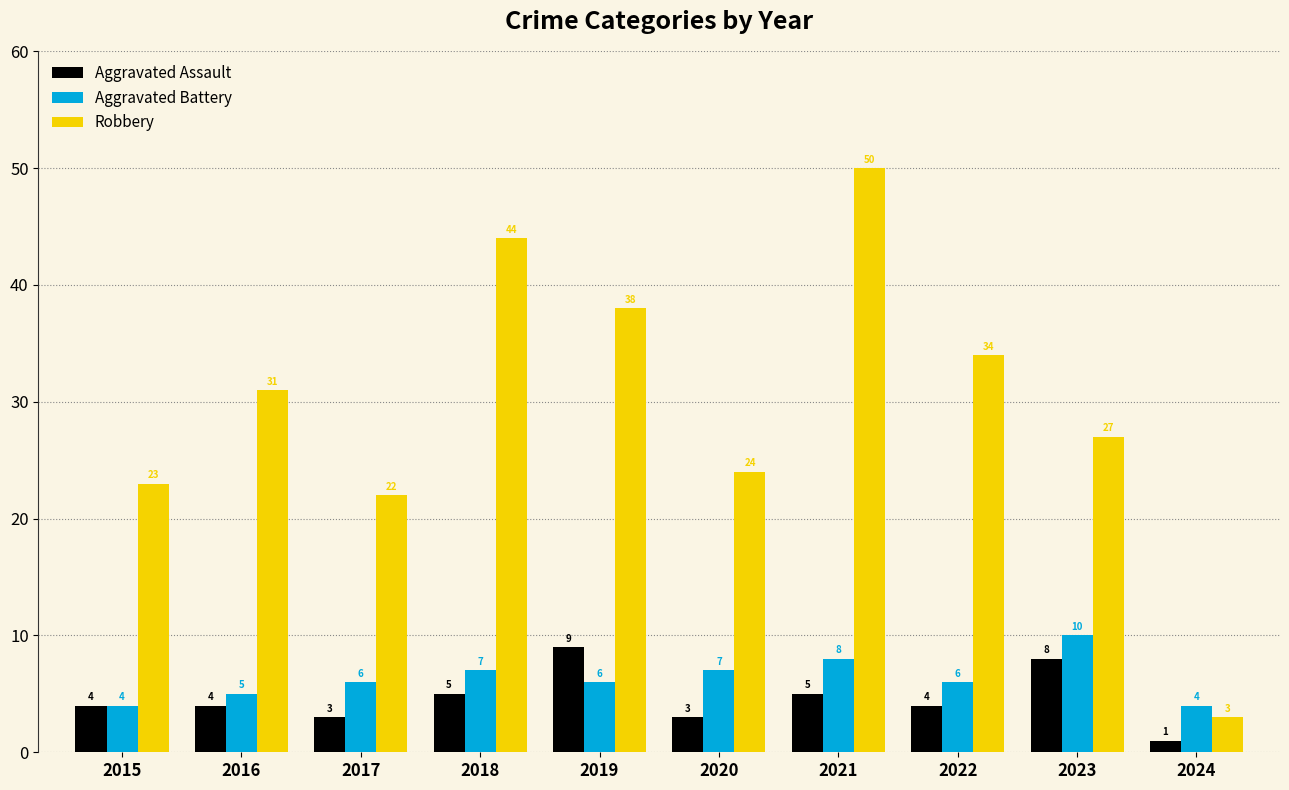

Does the chart contain stacked bars?

No